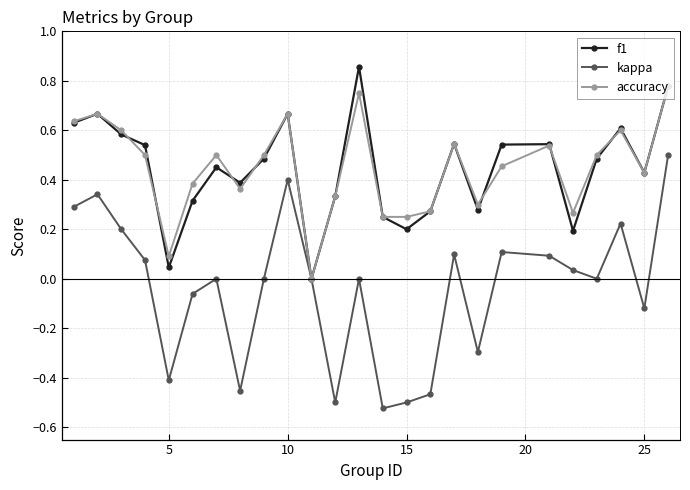

What are all the series names shown in the legend?

f1, kappa, accuracy